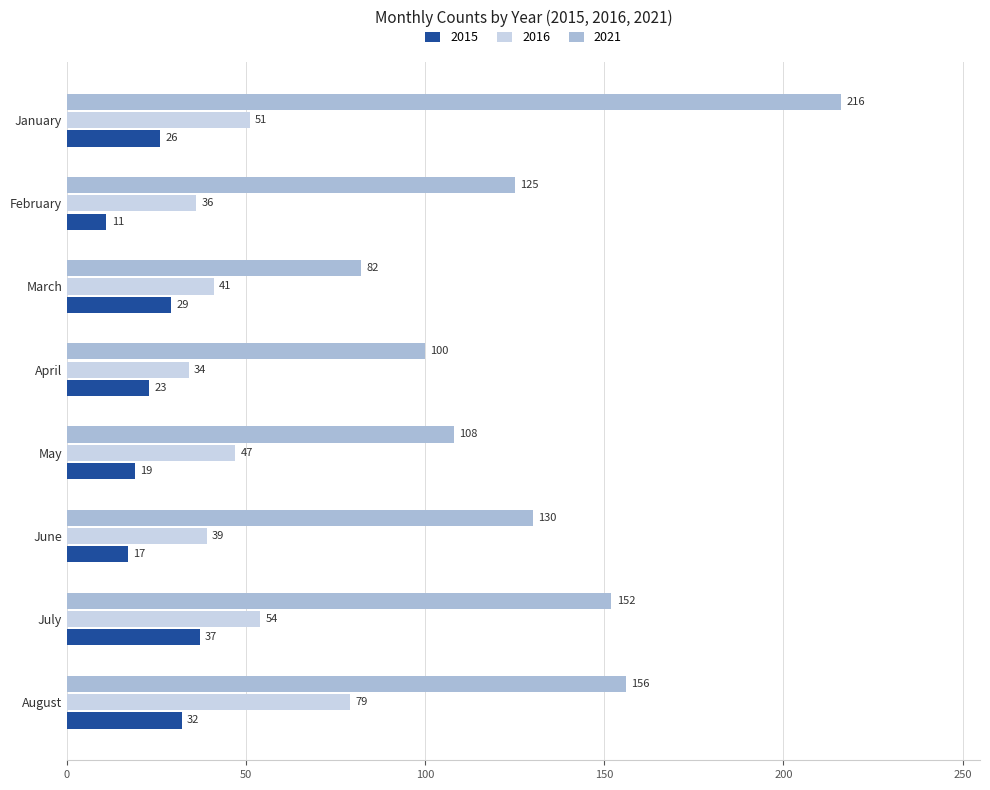

What is the sum of the 2015 values at June and August?

49